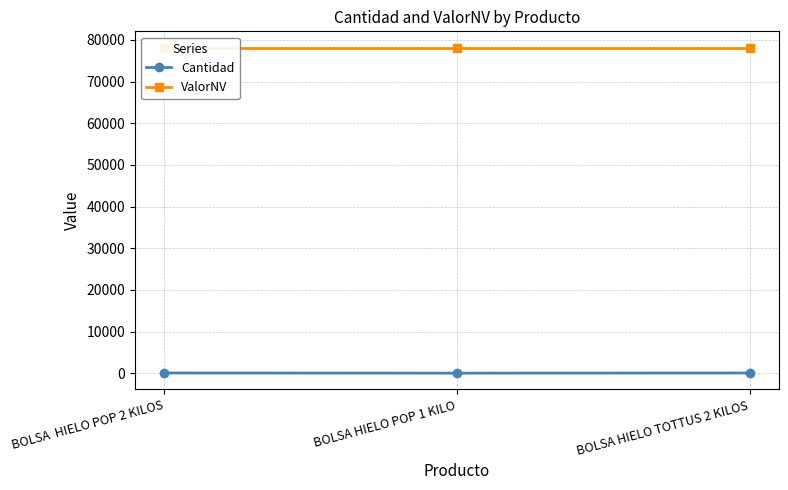

At which label does Cantidad reach its minimum?

BOLSA HIELO POP 1 KILO